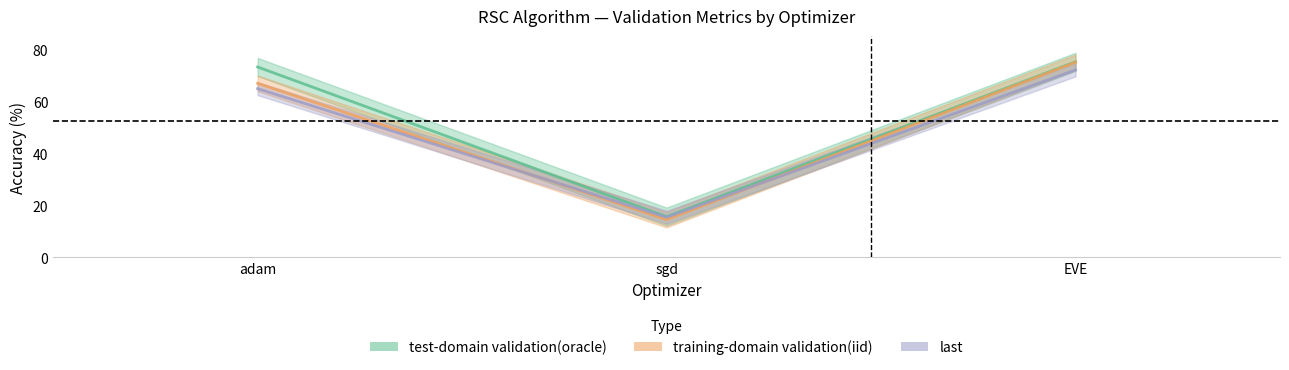

Read the last value at sgd.

15.5